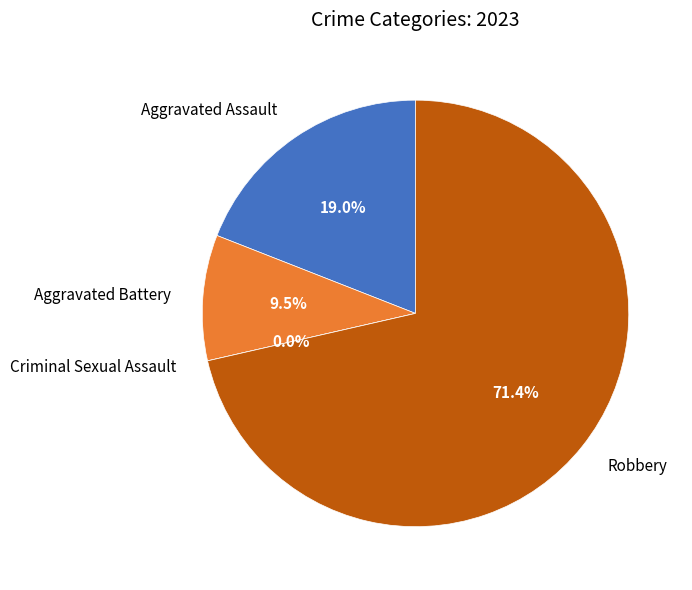

Is Criminal Sexual Assault the majority of the pie?

No